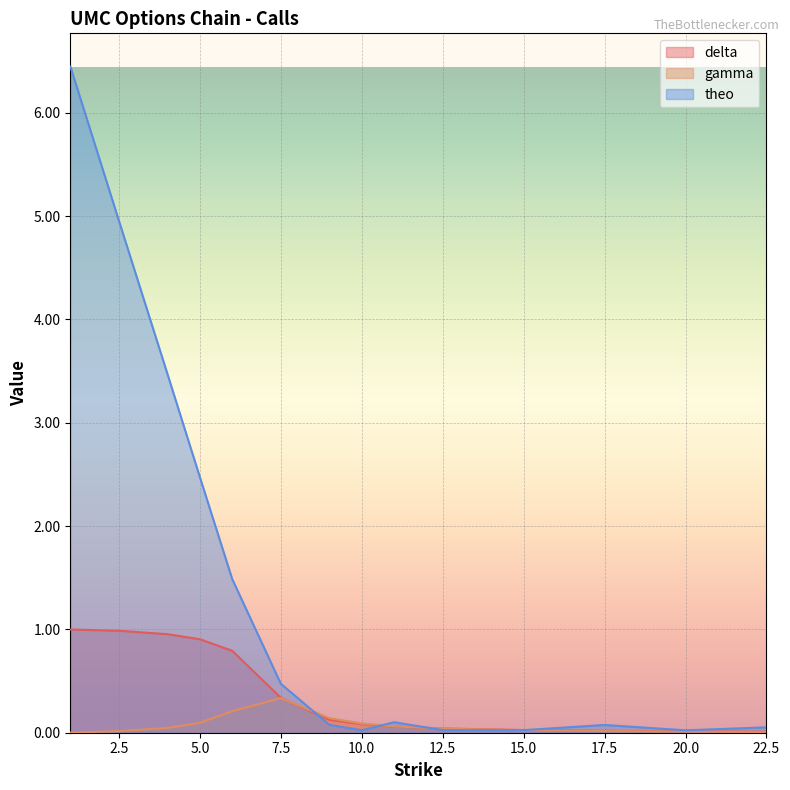

Is it true that gamma equals 0.0 at 20.0?

True